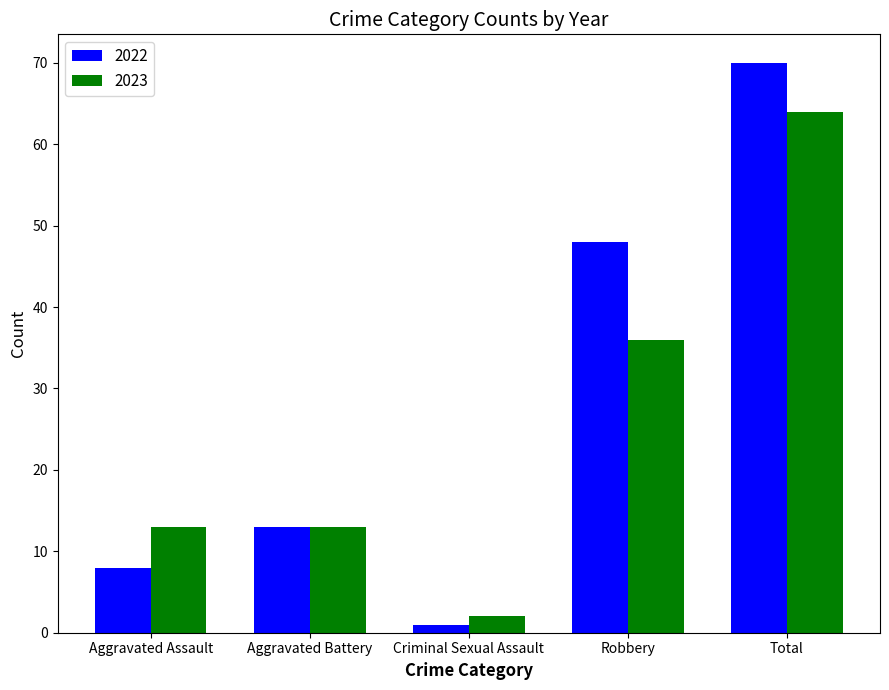

True or false: 2022 has a value of 70 at Total.

True